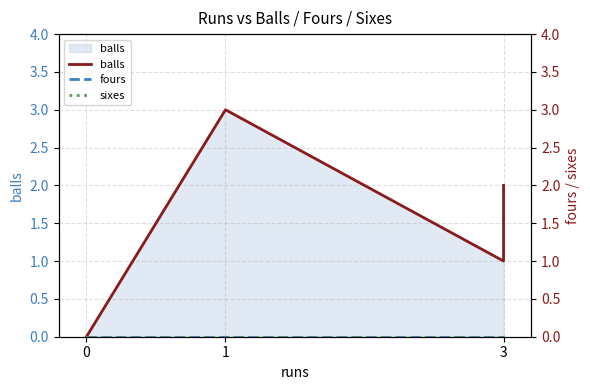

What is the sum of all balls values?

6